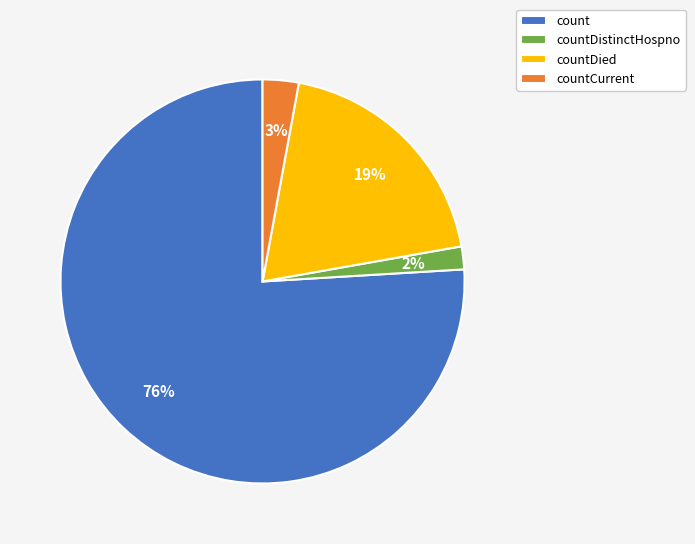

Does countDistinctHospno account for over 50% of the chart?

No